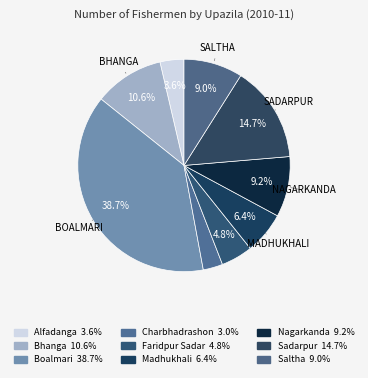

To the nearest percent, what is the average slice percentage?

11%